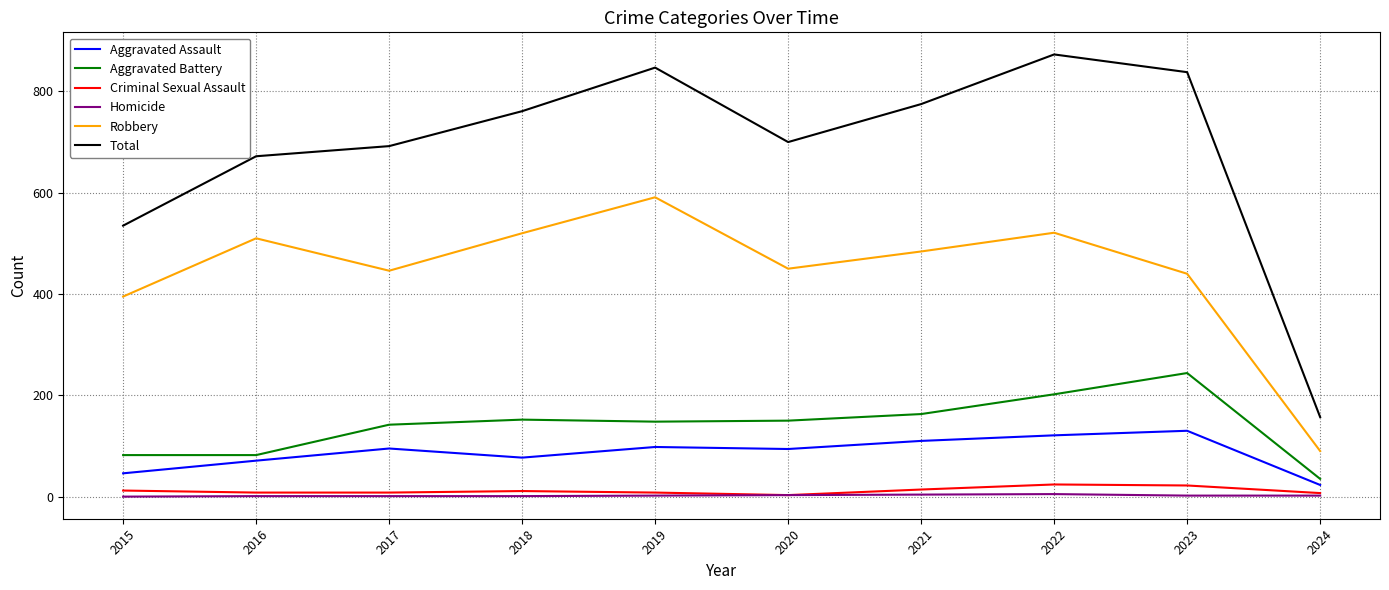

True or false: Criminal Sexual Assault and Aggravated Assault intersect in this chart.

False